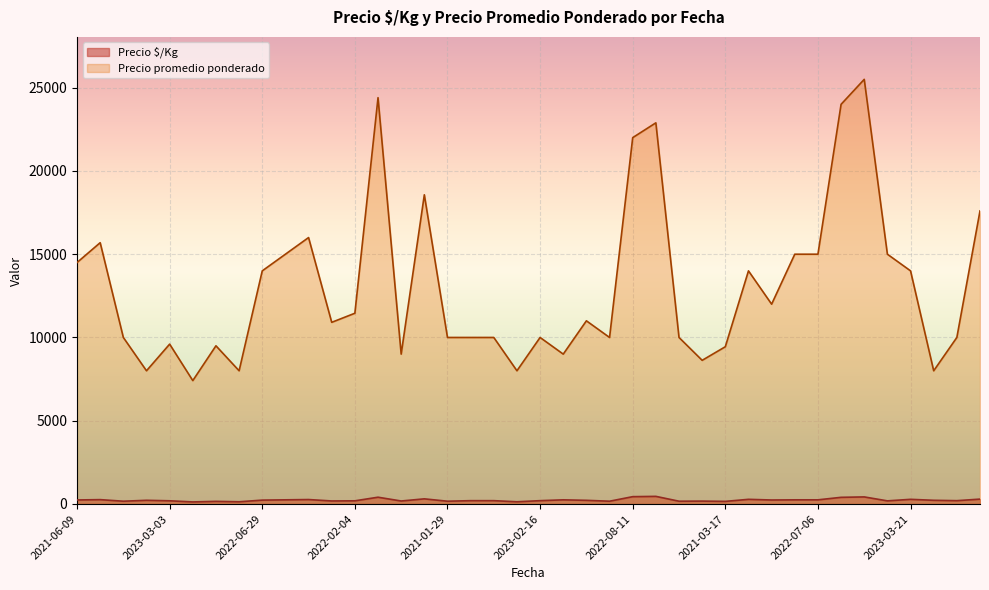

At which label does Precio $/Kg first exceed 222?

2021-06-09